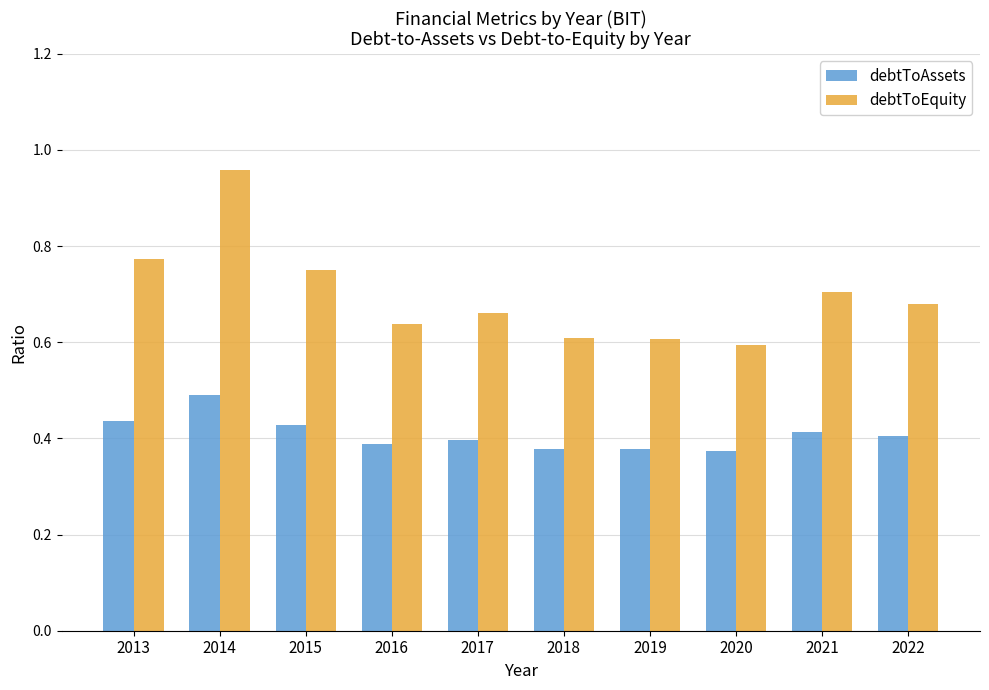

The debtToAssets series shows 0.2 at 2016. True or false?

False